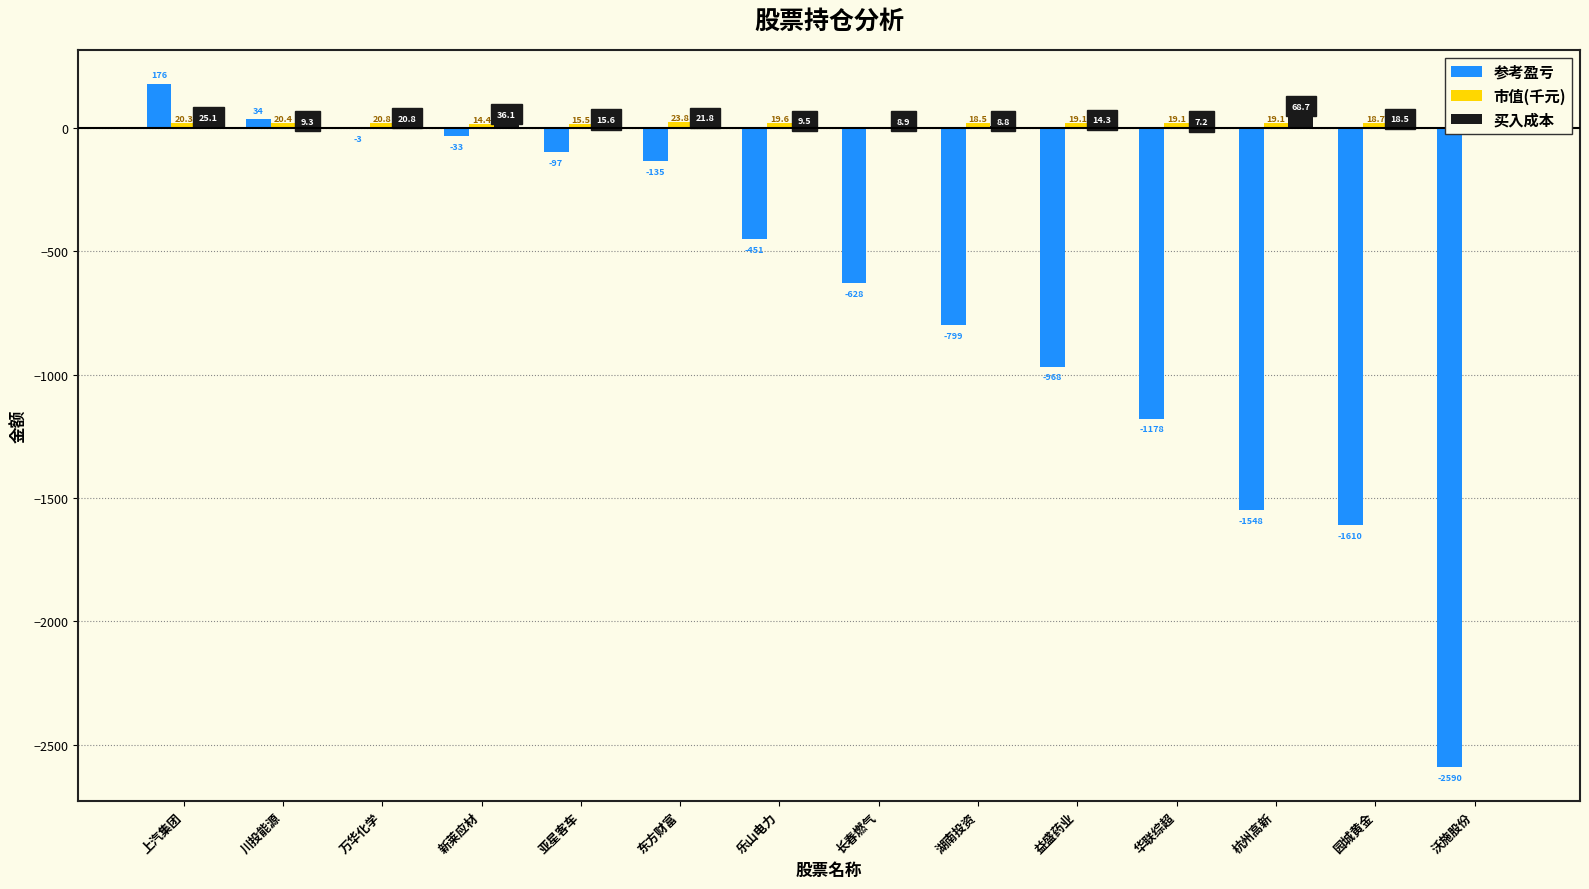

Read the 参考盈亏 value at 杭州高新.

-1547.7